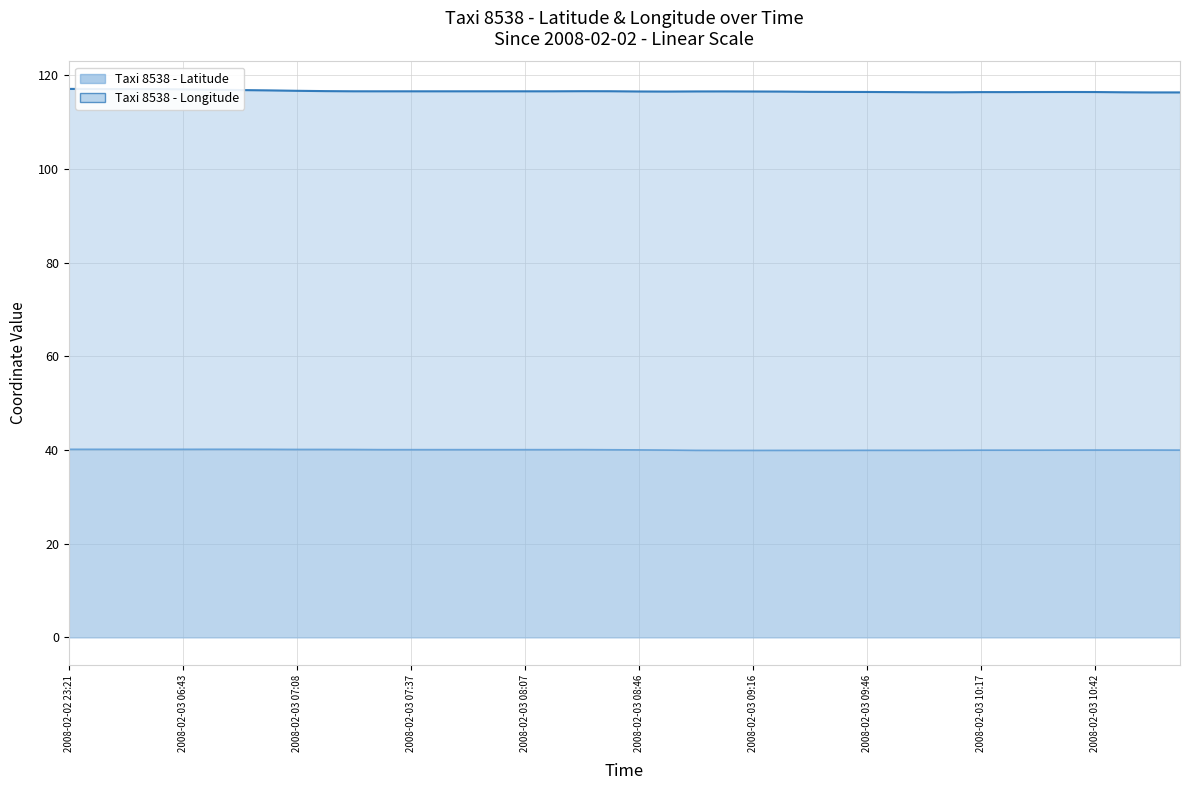

At which label is lon closest to 116?

2008-02-03 10:52